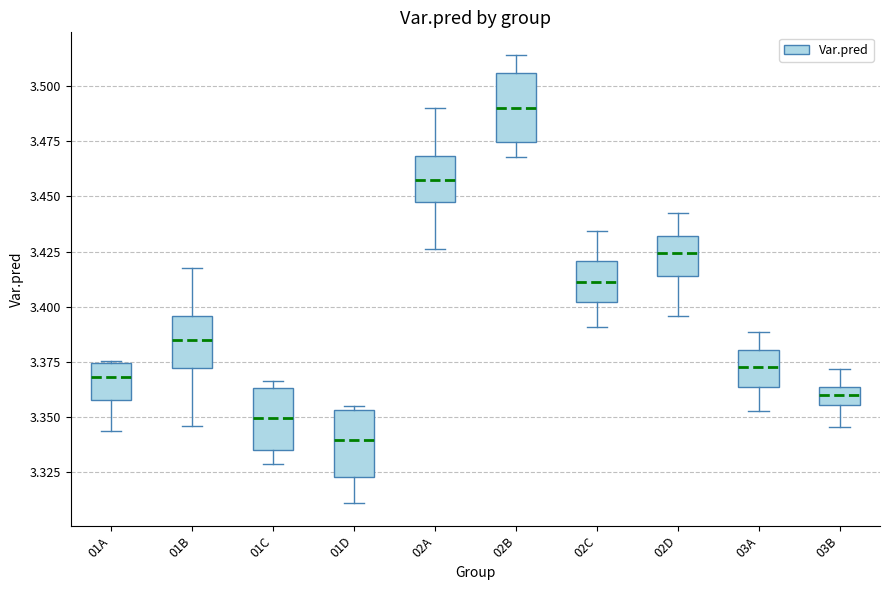

Reading left to right, read every box against the y-axis: the position of its median line, the range the box covers, and the ends of its whiskers. The values are not printed on the chart, so give them approximately, as read against the axis.

01A: median 3.370, box 3.360 to 3.375, whiskers 3.345 to 3.375
01B: median 3.385, box 3.370 to 3.395, whiskers 3.345 to 3.420
01C: median 3.350, box 3.335 to 3.365, whiskers 3.330 to 3.365 (just above the box's upper edge)
01D: median 3.340, box 3.325 to 3.355, whiskers 3.310 to 3.355 (just above the box's upper edge)
02A: median 3.460, box 3.445 to 3.470, whiskers 3.425 to 3.490
02B: median 3.490, box 3.475 to 3.505, whiskers 3.470 to 3.515
02C: median 3.410, box 3.400 to 3.420, whiskers 3.390 to 3.435
02D: median 3.425, box 3.415 to 3.430, whiskers 3.395 to 3.445
03A: median 3.375, box 3.365 to 3.380, whiskers 3.355 to 3.390
03B: median 3.360, box 3.355 to 3.365, whiskers 3.345 to 3.370